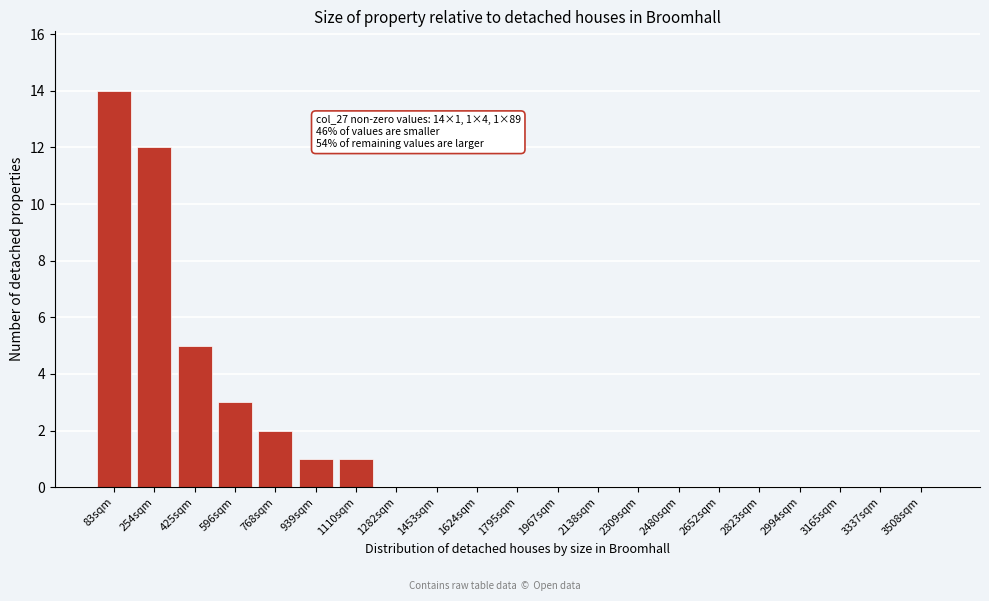

Reading left to right, transcribe all the data shown in this chart.

83sqm=14	254sqm=12	425sqm=5	596sqm=3	768sqm=2	939sqm=1	1110sqm=1	1282sqm=0	1453sqm=0	1624sqm=0	1795sqm=0	1967sqm=0	2138sqm=0	2309sqm=0	2480sqm=0	2652sqm=0	2823sqm=0	2994sqm=0	3165sqm=0	3337sqm=0	3508sqm=0